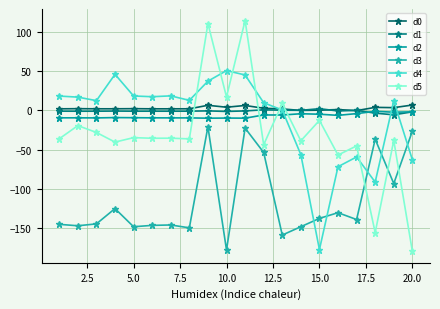

How many interior local peaks does the d3 series have?

6